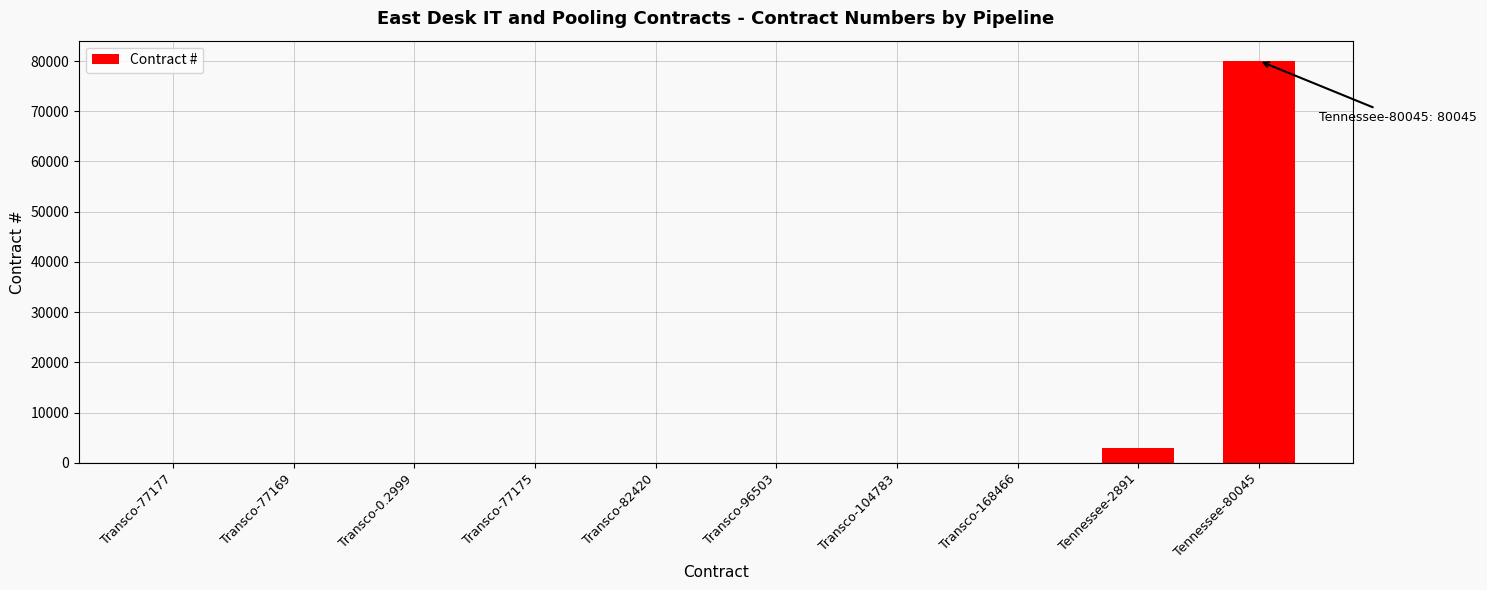

Count the number of data series in this chart.

1